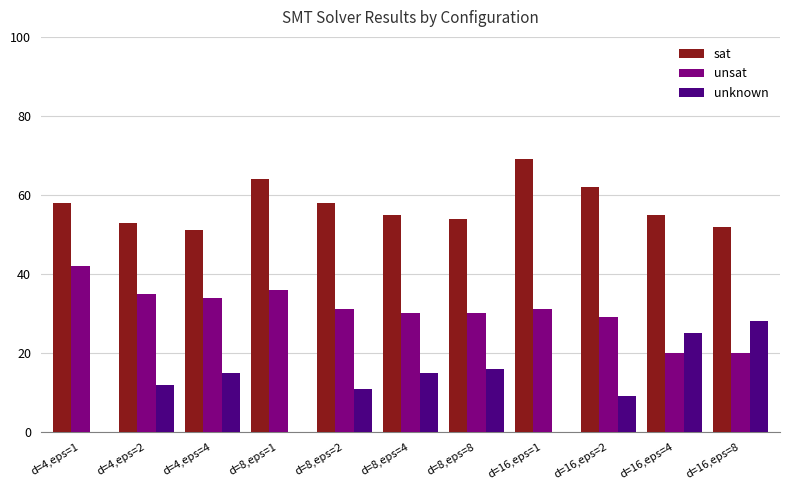

Which series has the largest total across all categories?

sat